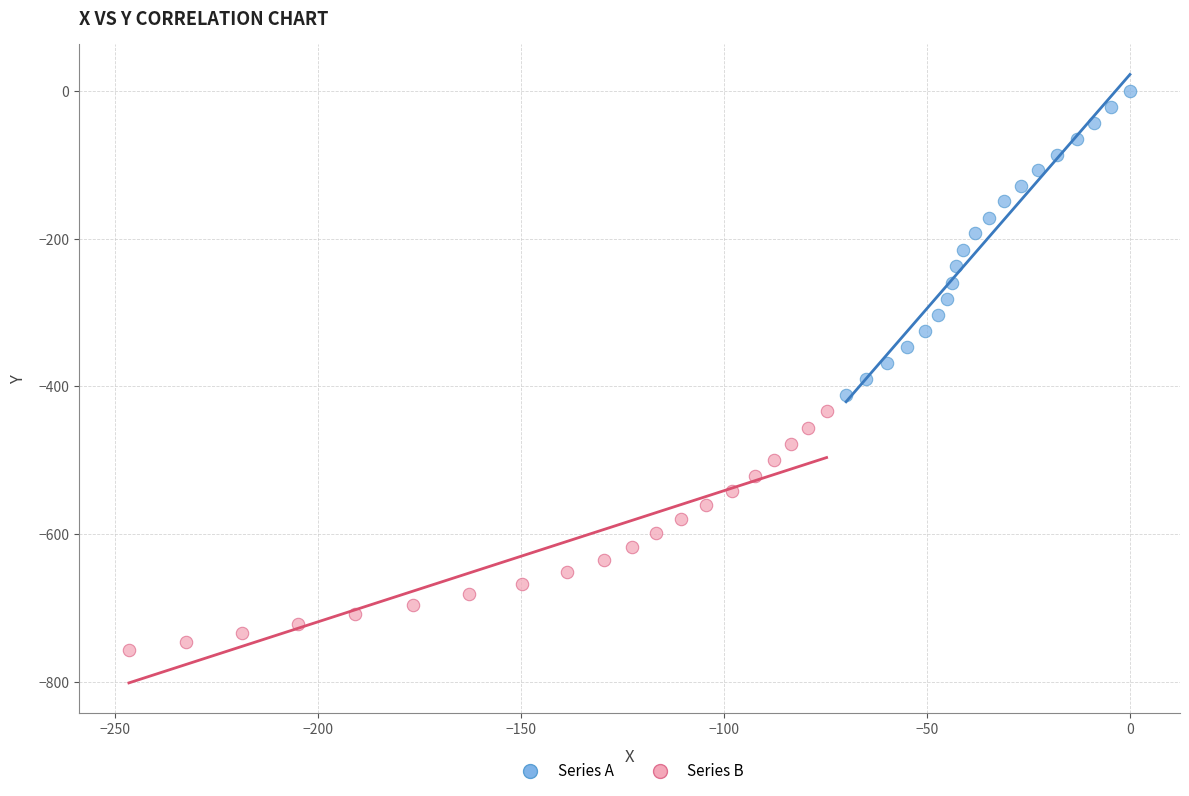

Which series reaches the maximum Y coordinate?

Series A